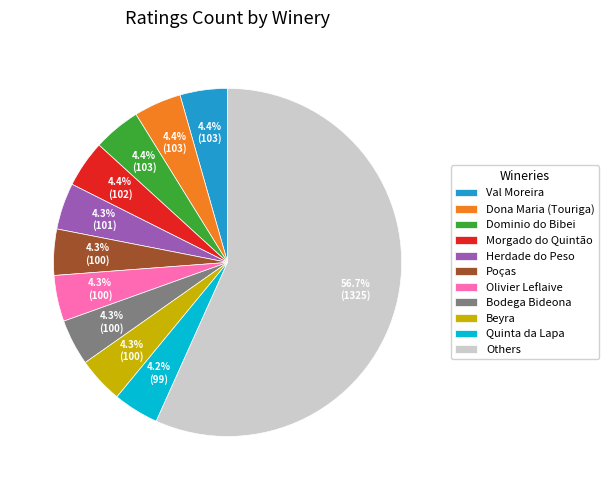

How many segments does this pie chart have?

11